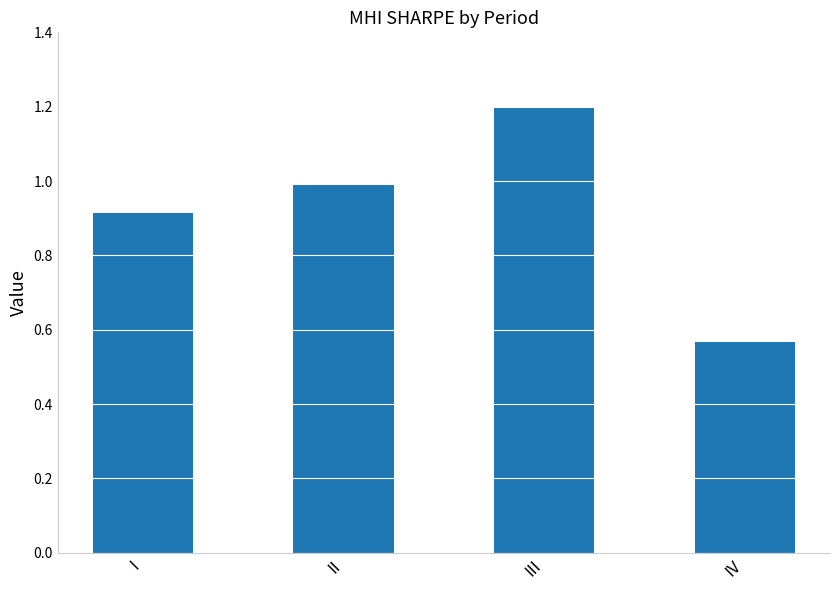

Is it true that the value at III is 1.2?

True